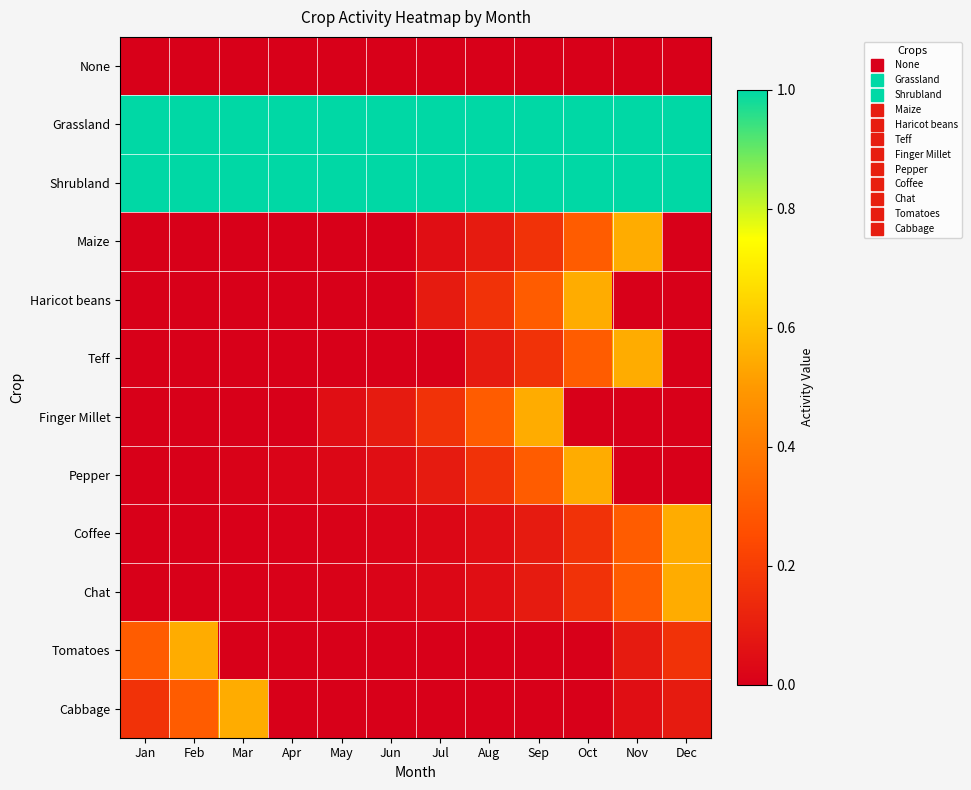

Reading right to left, list all the values displayed in this chart.

None: Dec=0.0	Nov=0.0	Oct=0.0	Sep=0.0	Aug=0.0	Jul=0.0	Jun=0.0	May=0.0	Apr=0.0	Mar=0.0	Feb=0.0	Jan=0.0
Grassland: Dec=1.0	Nov=1.0	Oct=1.0	Sep=1.0	Aug=1.0	Jul=1.0	Jun=1.0	May=1.0	Apr=1.0	Mar=1.0	Feb=1.0	Jan=1.0
Shrubland: Dec=1.0	Nov=1.0	Oct=1.0	Sep=1.0	Aug=1.0	Jul=1.0	Jun=1.0	May=1.0	Apr=1.0	Mar=1.0	Feb=1.0	Jan=1.0
Maize: Dec=0.0	Nov=0.5	Oct=0.3	Sep=0.2	Aug=0.1	Jul=0.0	Jun=0.0	May=0.0	Apr=0.0	Mar=0.0	Feb=0.0	Jan=0.0
Haricot beans: Dec=0.0	Nov=0.0	Oct=0.5	Sep=0.3	Aug=0.2	Jul=0.1	Jun=0.0	May=0.0	Apr=0.0	Mar=0.0	Feb=0.0	Jan=0.0
Teff: Dec=0.0	Nov=0.5	Oct=0.3	Sep=0.2	Aug=0.1	Jul=0.0	Jun=0.0	May=0.0	Apr=0.0	Mar=0.0	Feb=0.0	Jan=0.0
Finger Millet: Dec=0.0	Nov=0.0	Oct=0.0	Sep=0.5	Aug=0.3	Jul=0.2	Jun=0.1	May=0.0	Apr=0.0	Mar=0.0	Feb=0.0	Jan=0.0
Pepper: Dec=0.0	Nov=0.0	Oct=0.5	Sep=0.3	Aug=0.2	Jul=0.1	Jun=0.0	May=0.0	Apr=0.0	Mar=0.0	Feb=0.0	Jan=0.0
Coffee: Dec=0.5	Nov=0.3	Oct=0.2	Sep=0.1	Aug=0.0	Jul=0.0	Jun=0.0	May=0.0	Apr=0.0	Mar=0.0	Feb=0.0	Jan=0.0
Chat: Dec=0.5	Nov=0.3	Oct=0.2	Sep=0.1	Aug=0.0	Jul=0.0	Jun=0.0	May=0.0	Apr=0.0	Mar=0.0	Feb=0.0	Jan=0.0
Tomatoes: Dec=0.2	Nov=0.1	Oct=0.0	Sep=0.0	Aug=0.0	Jul=0.0	Jun=0.0	May=0.0	Apr=0.0	Mar=0.0	Feb=0.5	Jan=0.3
Cabbage: Dec=0.1	Nov=0.0	Oct=0.0	Sep=0.0	Aug=0.0	Jul=0.0	Jun=0.0	May=0.0	Apr=0.0	Mar=0.5	Feb=0.3	Jan=0.2